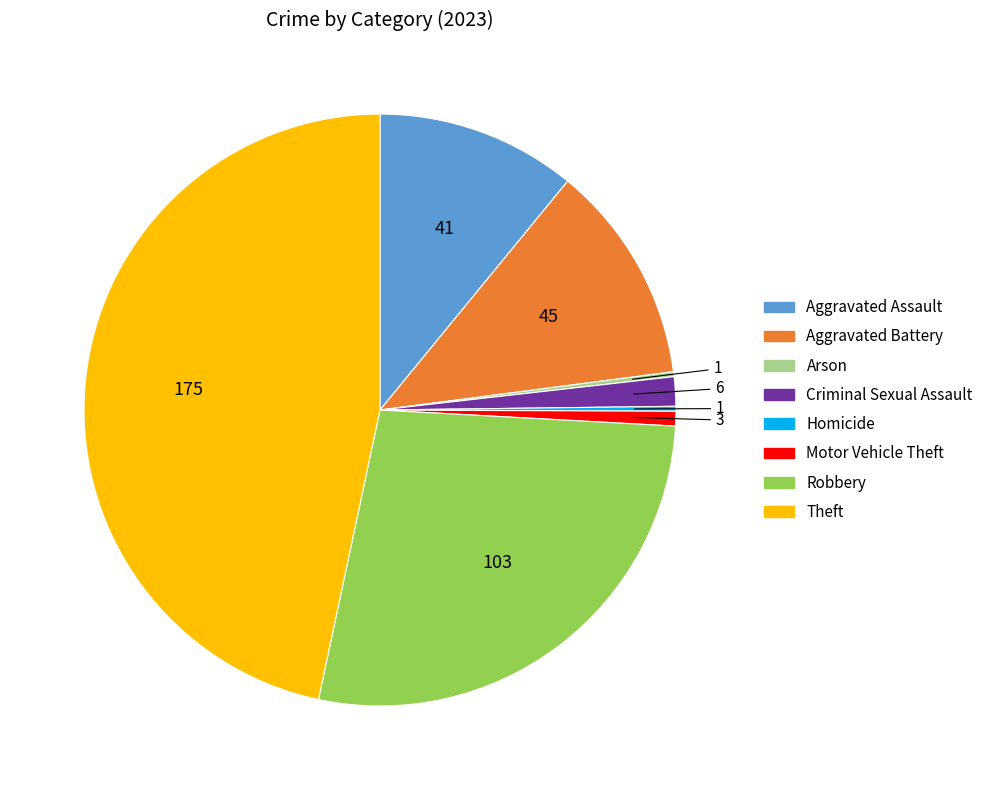

Is the sum of Robbery and Theft greater than half?

Yes